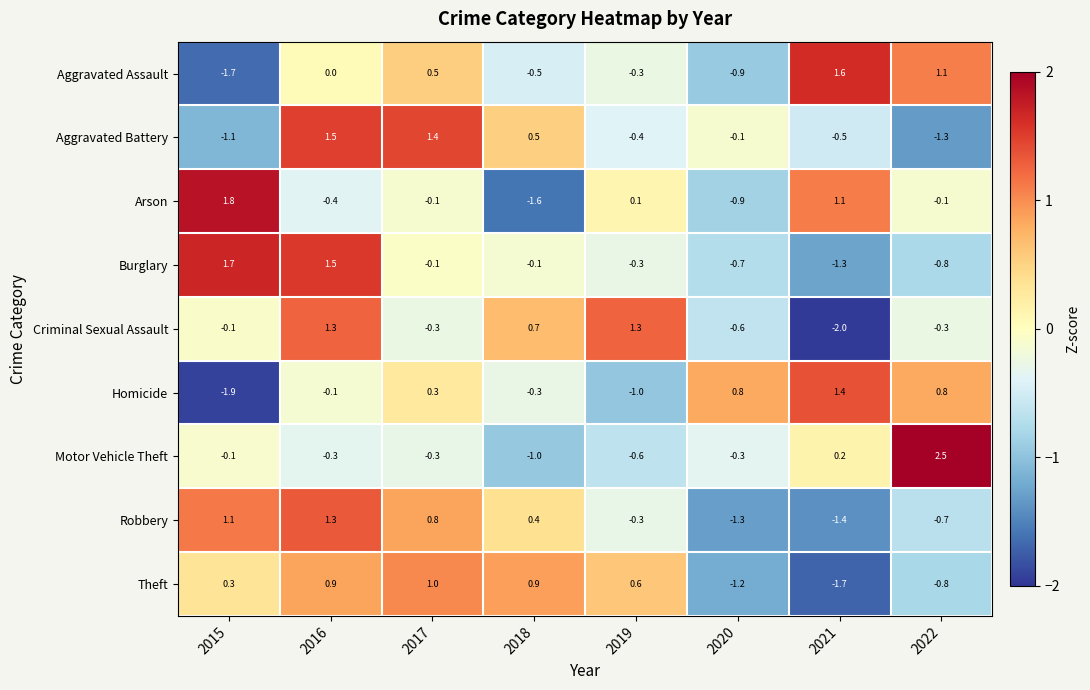

At which label is Robbery closest to 0?

2019